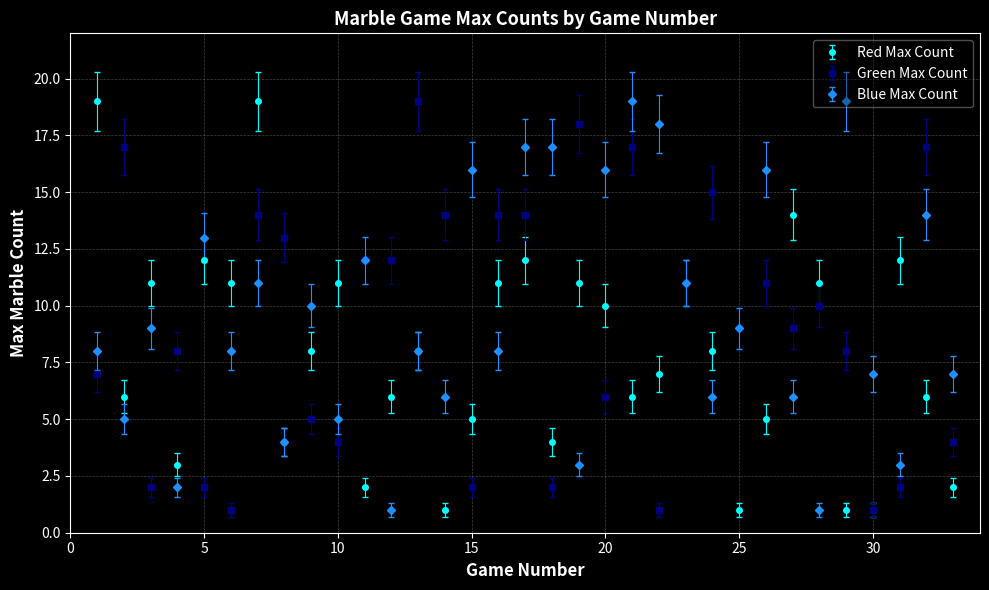

What is the greatest value displayed?

19